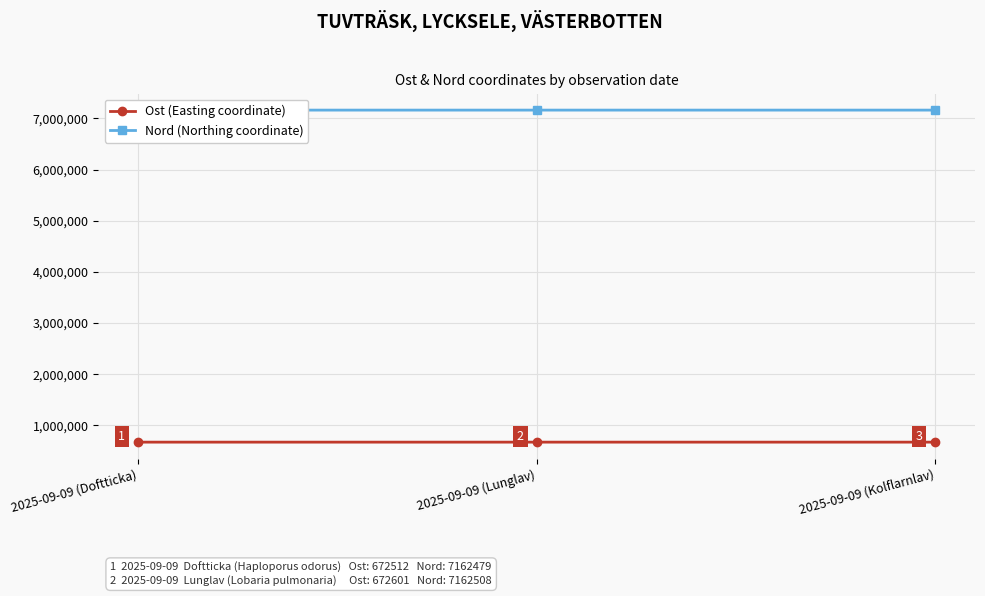

Which series has the largest total across all categories?

Nord (Northing coordinate)